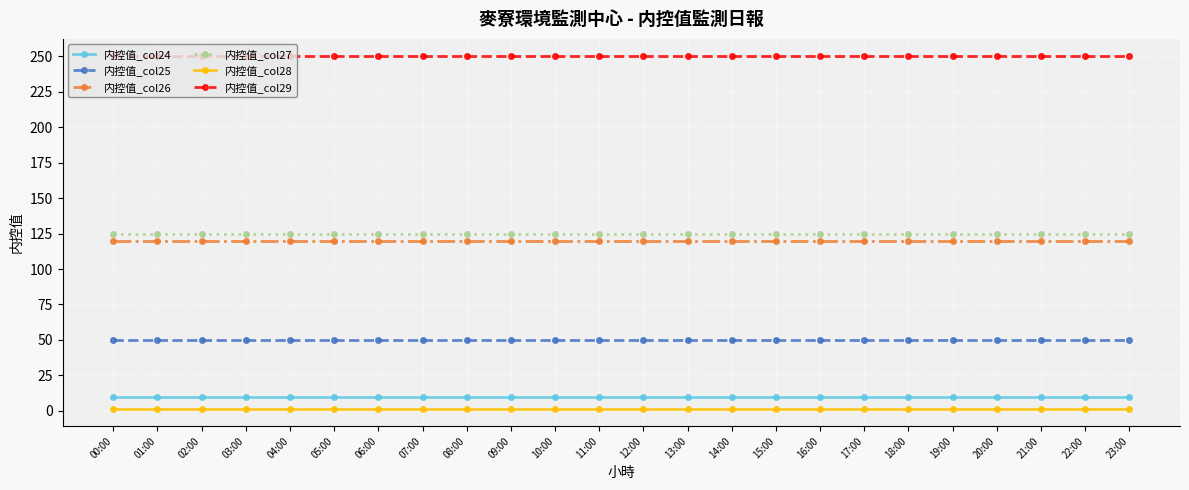

What is the label of the 7th point from the right?

17:00